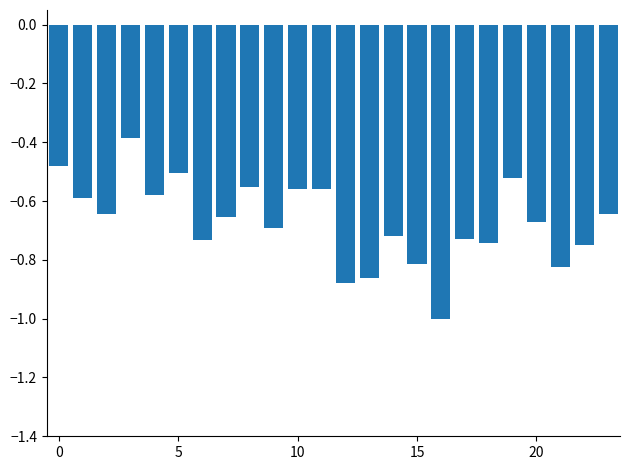

What is the minimum value shown in the chart?

-1.0